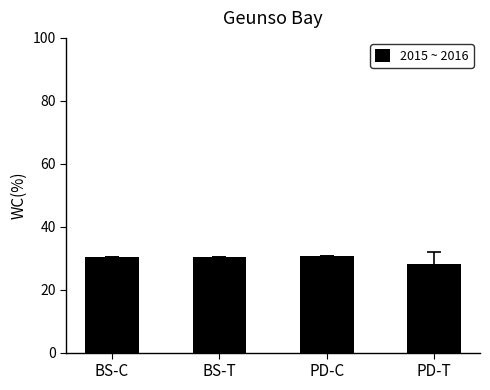

What is the sum of the values at BS-T and BS-C?

60.9